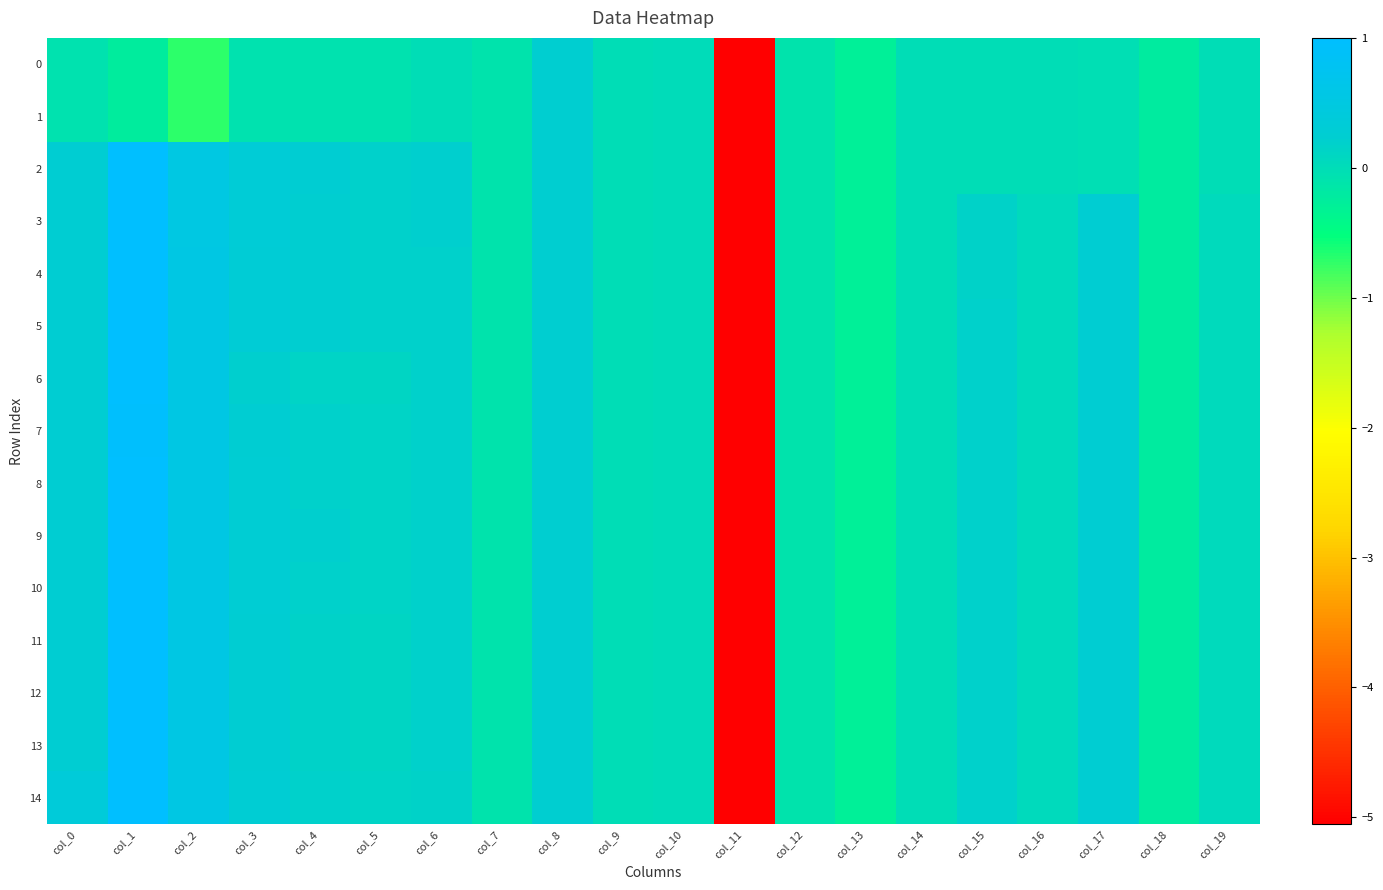

How many data points does each series have?

20